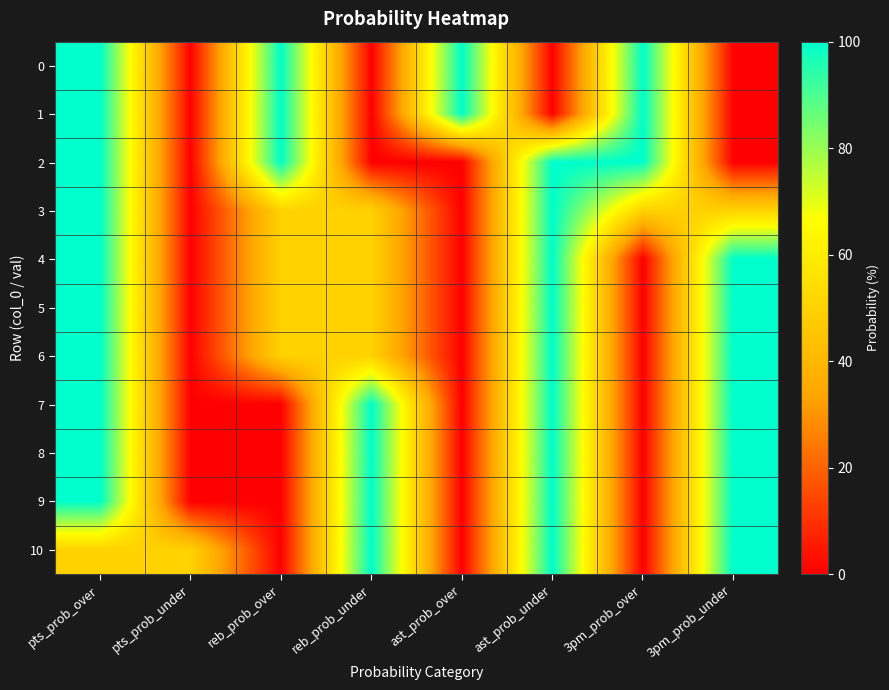

Between pts_prob_under and ast_prob_under, which is larger?

pts_prob_under